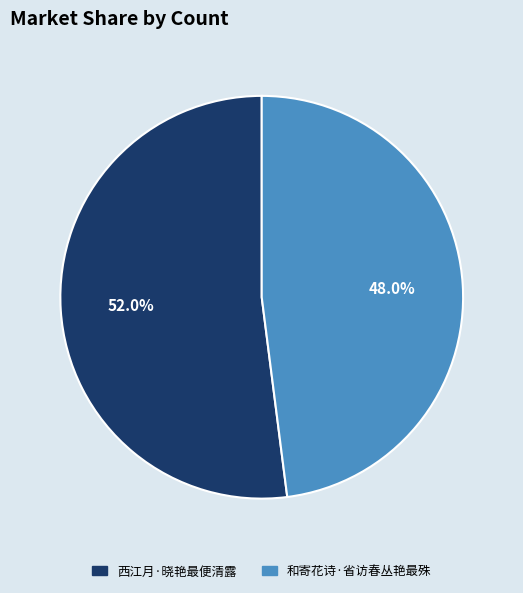

Rank the categories by value from highest to lowest.

西江月·晓艳最便清露, 和寄花诗·省访春丛艳最殊